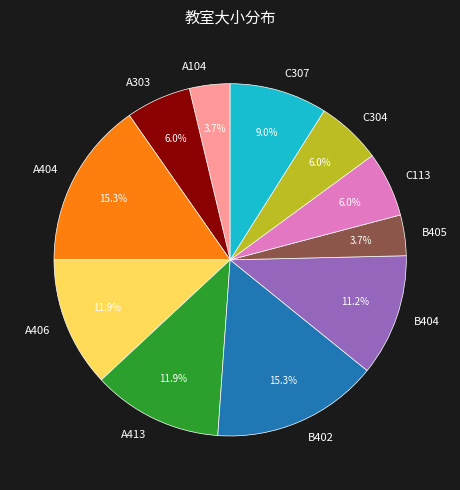

To the nearest percent, what percentage of the pie is C113?

6%